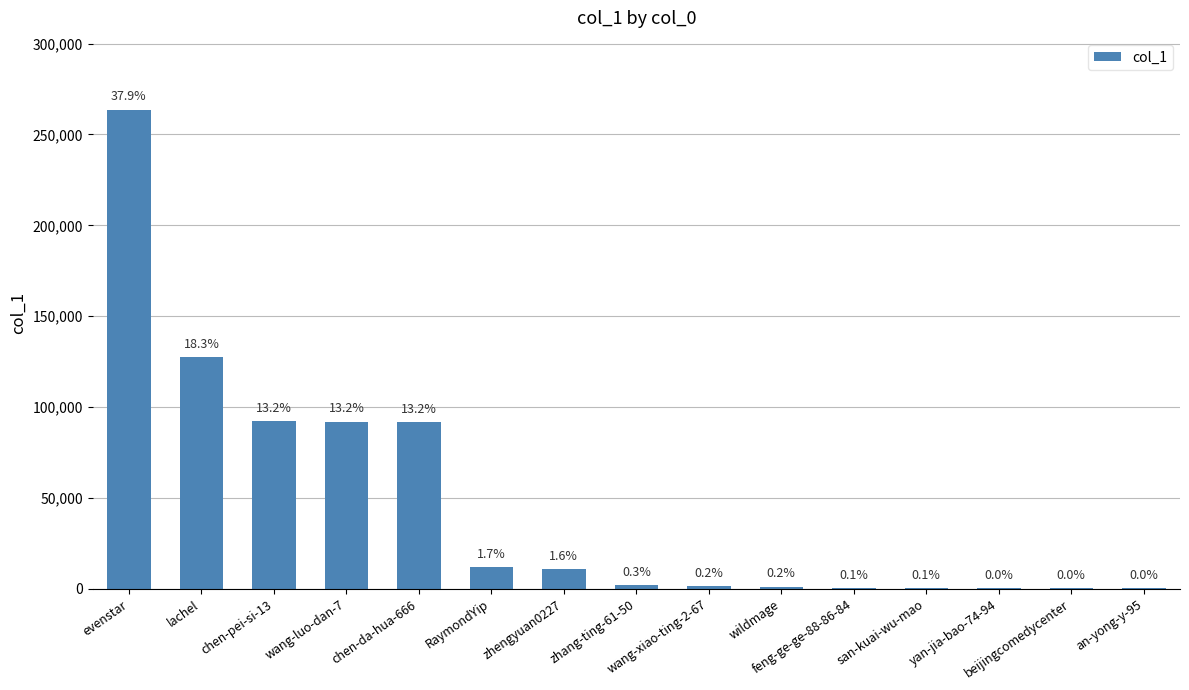

Reading left to right, what are all the values shown in this chart?

evenstar=263598	lachel=127420	chen-pei-si-13=92130	wang-luo-dan-7=92038	chen-da-hua-666=91559	RaymondYip=11776	zhengyuan0227=10835	zhang-ting-61-50=1960	wang-xiao-ting-2-67=1344	wildmage=1205	feng-ge-ge-88-86-84=520	san-kuai-wu-mao=387	yan-jia-bao-74-94=342	beijingcomedycenter=329	an-yong-y-95=180